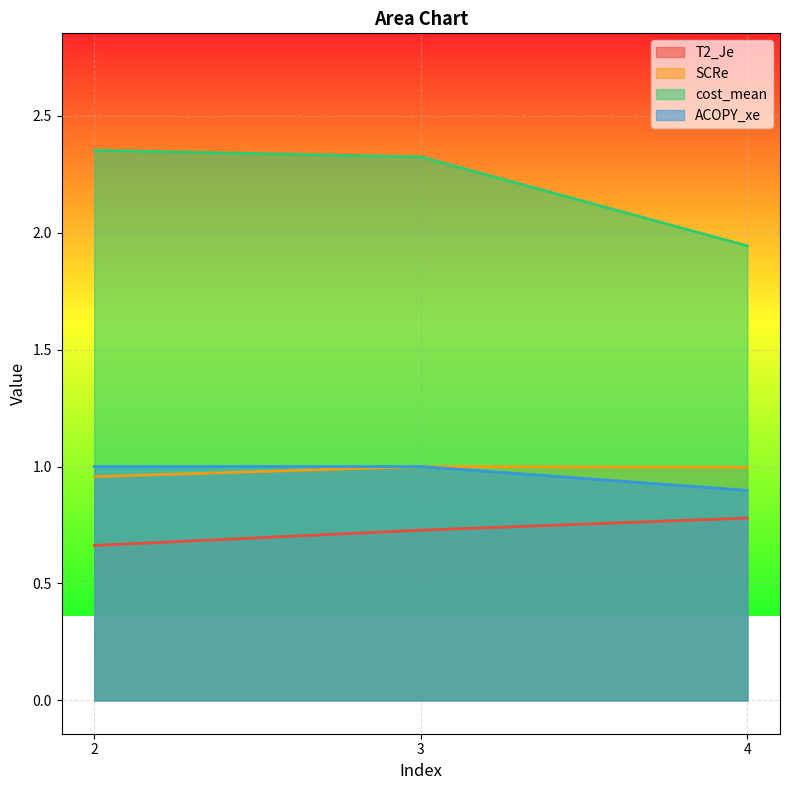

Reading left to right, list all the values displayed in this chart.

T2_Je: 2=0.7	3=0.7	4=0.8
SCRe: 2=1.0	3=1.0	4=1.0
cost_mean: 2=2.4	3=2.3	4=1.9
ACOPY_xe: 2=1.0	3=1.0	4=0.9